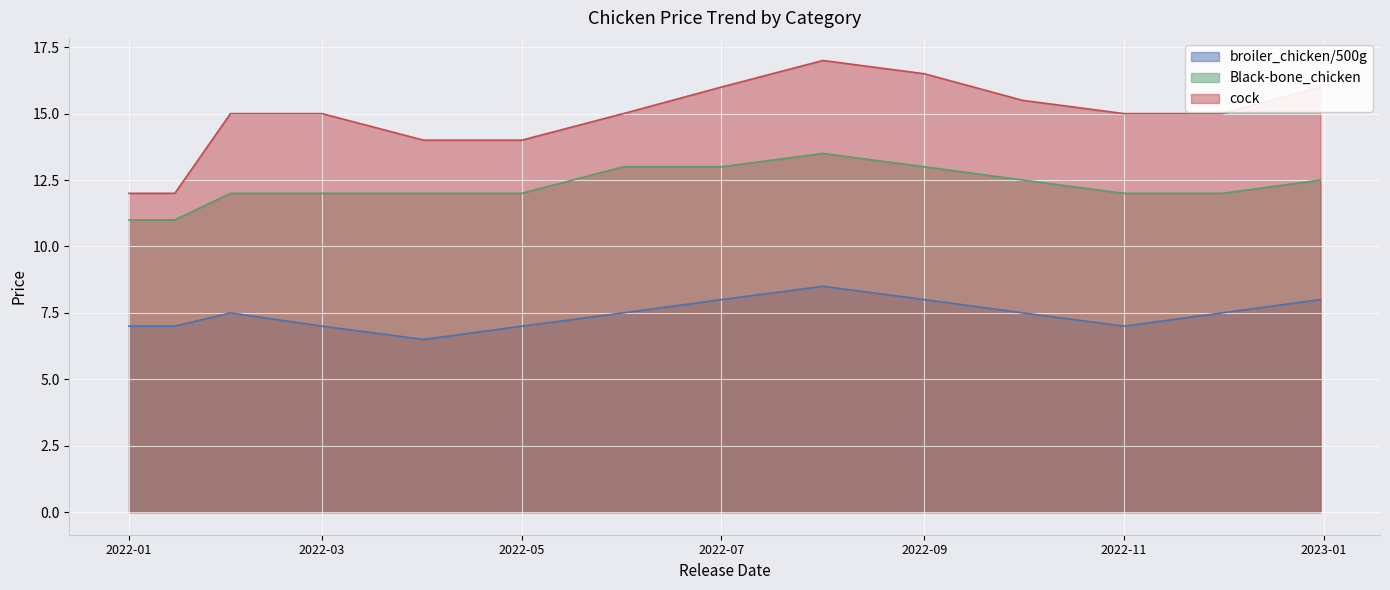

Is it true that broiler_chicken/500g equals 7.0 at 2022-03?

True